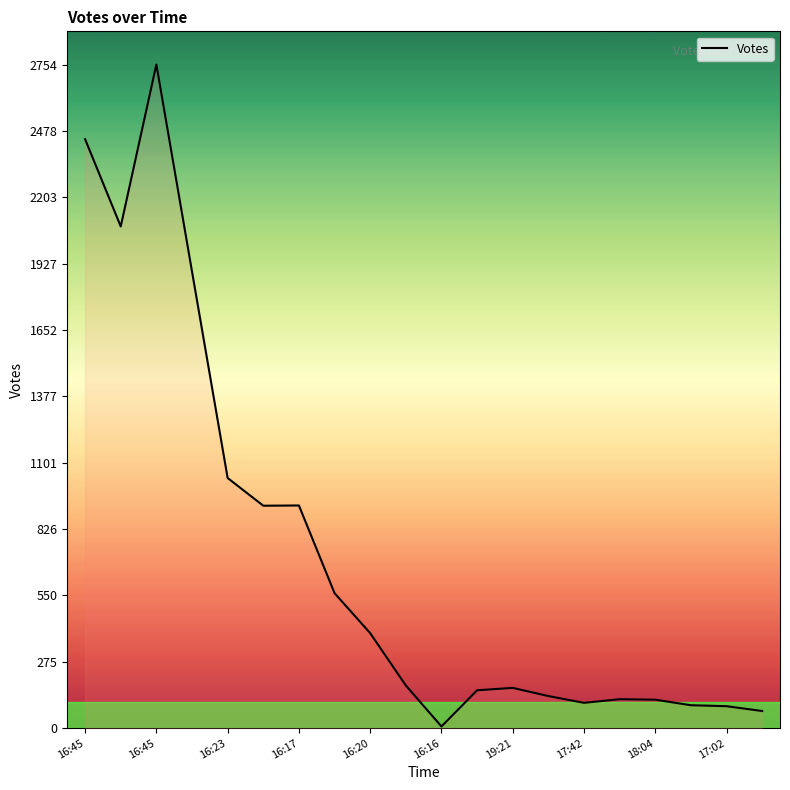

How many lines are shown in the chart?

1